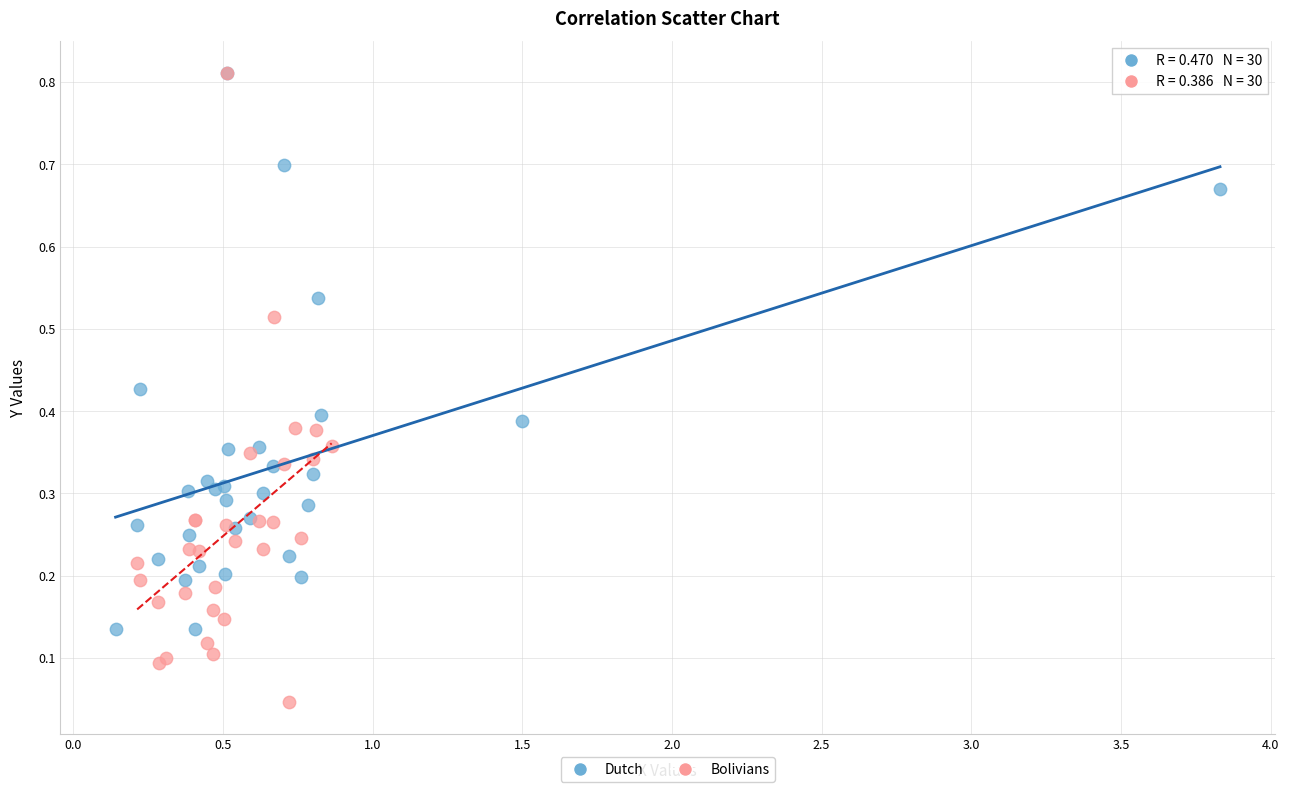

What are all the series names shown in the legend?

Dutch, Bolivians